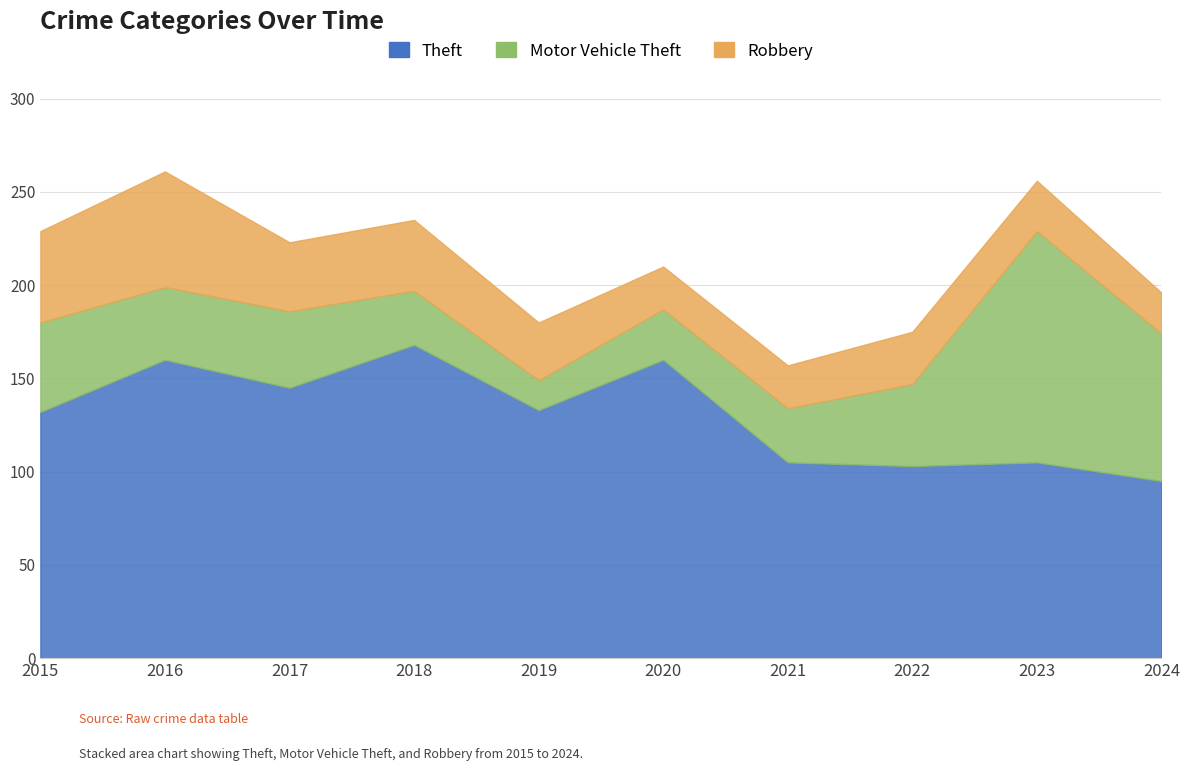

What value does the Robbery series have at 2018, to the nearest 5?

40